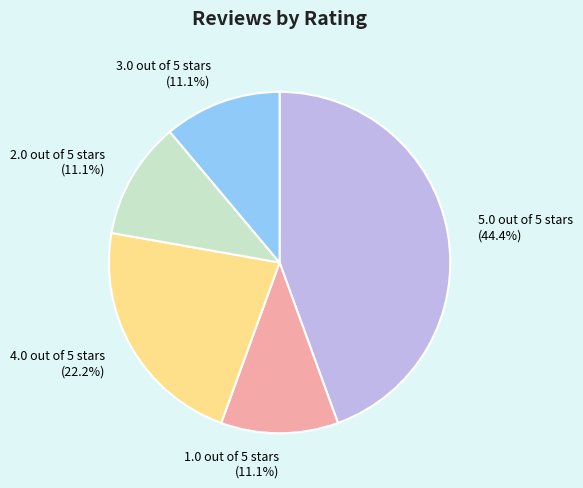

What percentage do 4.0 out of 5 stars and 5.0 out of 5 stars together represent?

66.7%